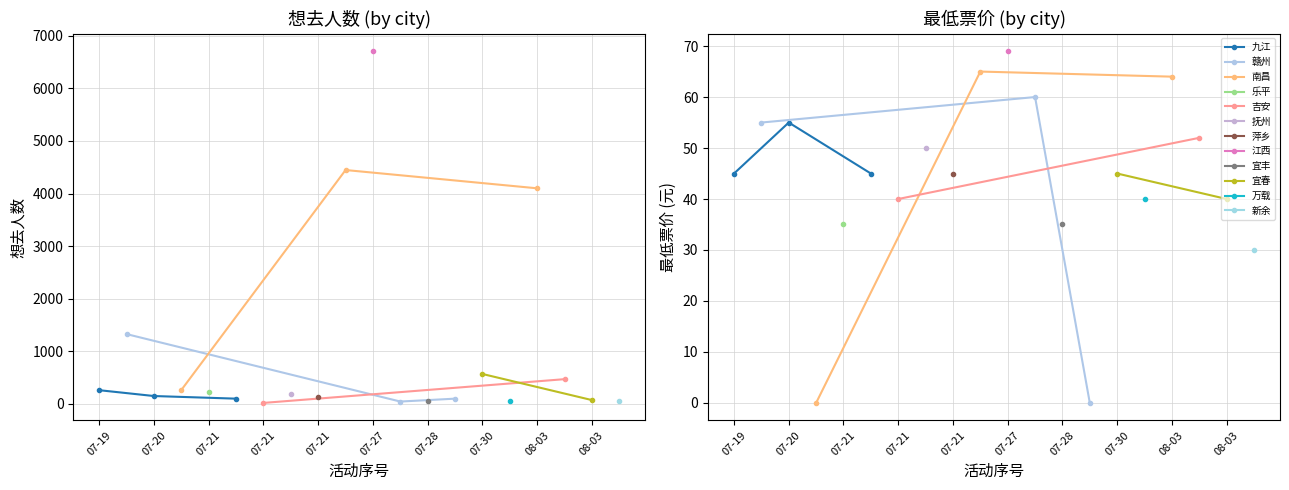

What value does the 最低票价(南昌/九江) series have at 08-03, to the nearest 10?

40